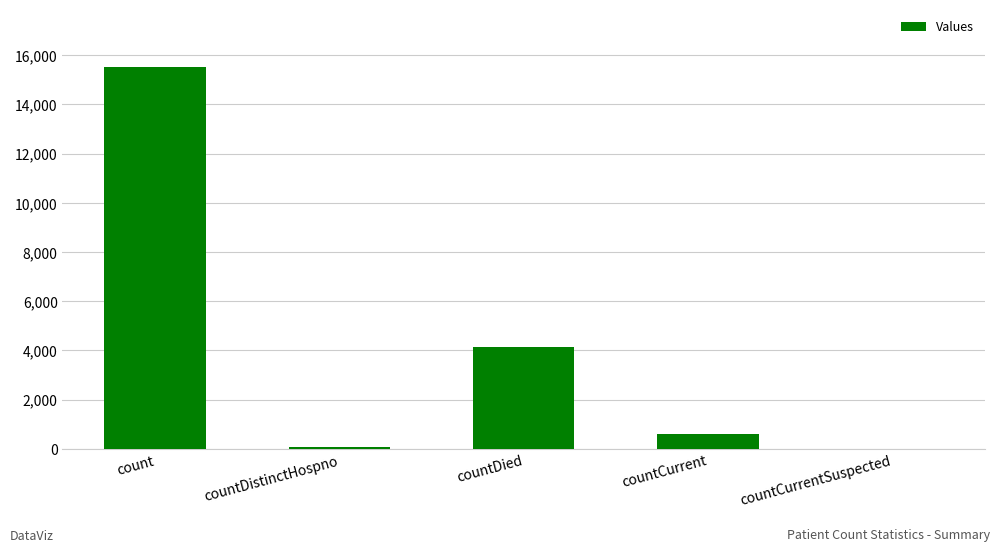

What is the sum of all values?

20388